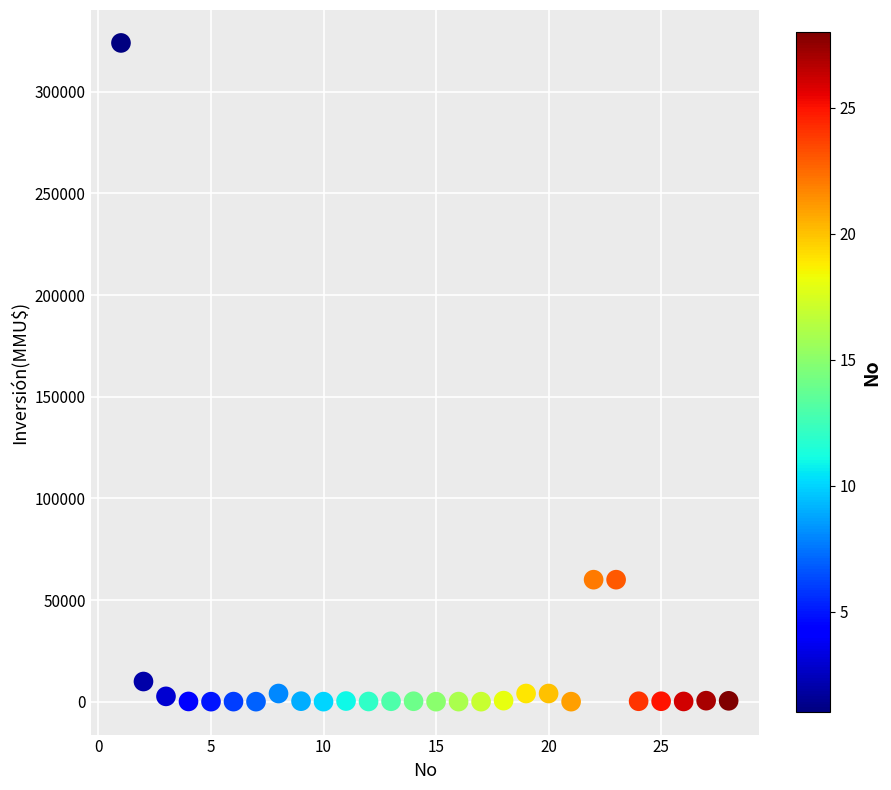

What is the range of Y values (max minus min)?

324020